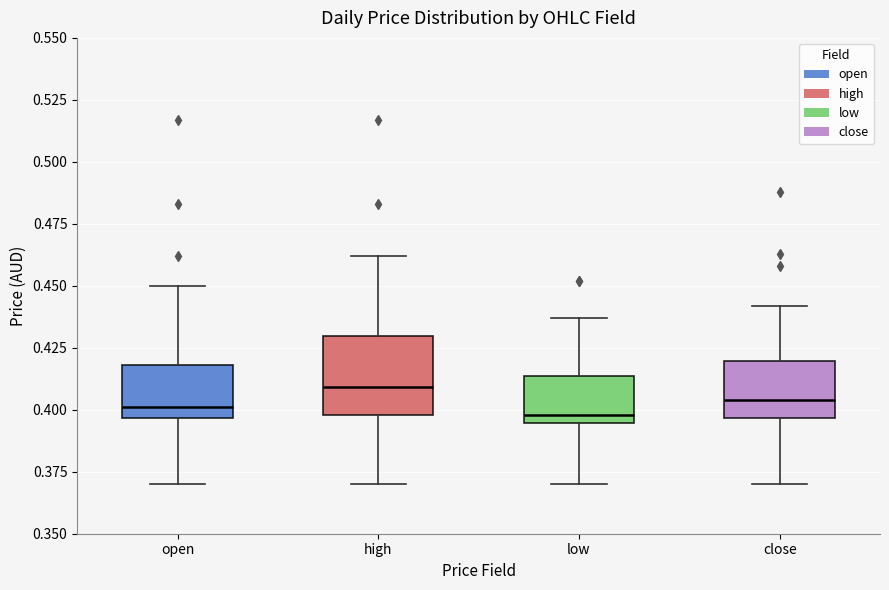

Reading left to right, read every box against the y-axis: the position of its median line, the range the box covers, and the ends of its whiskers. The values are not printed on the chart, so give them approximately, as read against the axis.

open: median 0.400, box 0.395 to 0.420, whiskers 0.370 to 0.450
high: median 0.410, box 0.400 to 0.430, whiskers 0.370 to 0.460
low: median 0.400, box 0.395 to 0.415, whiskers 0.370 to 0.435
close: median 0.405, box 0.395 to 0.420, whiskers 0.370 to 0.440